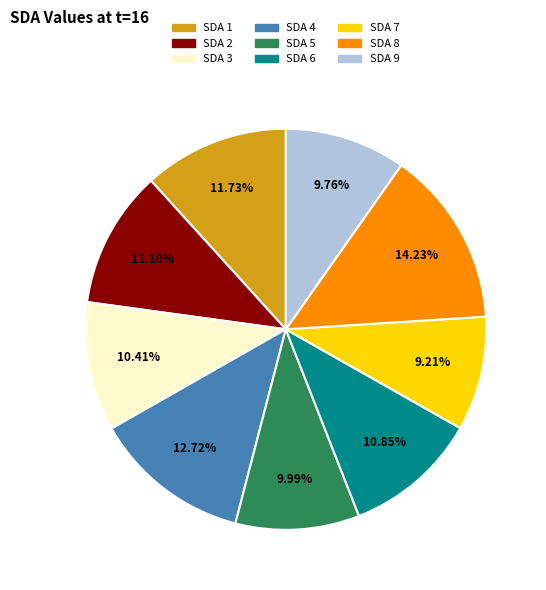

Is there a majority slice in this chart?

No